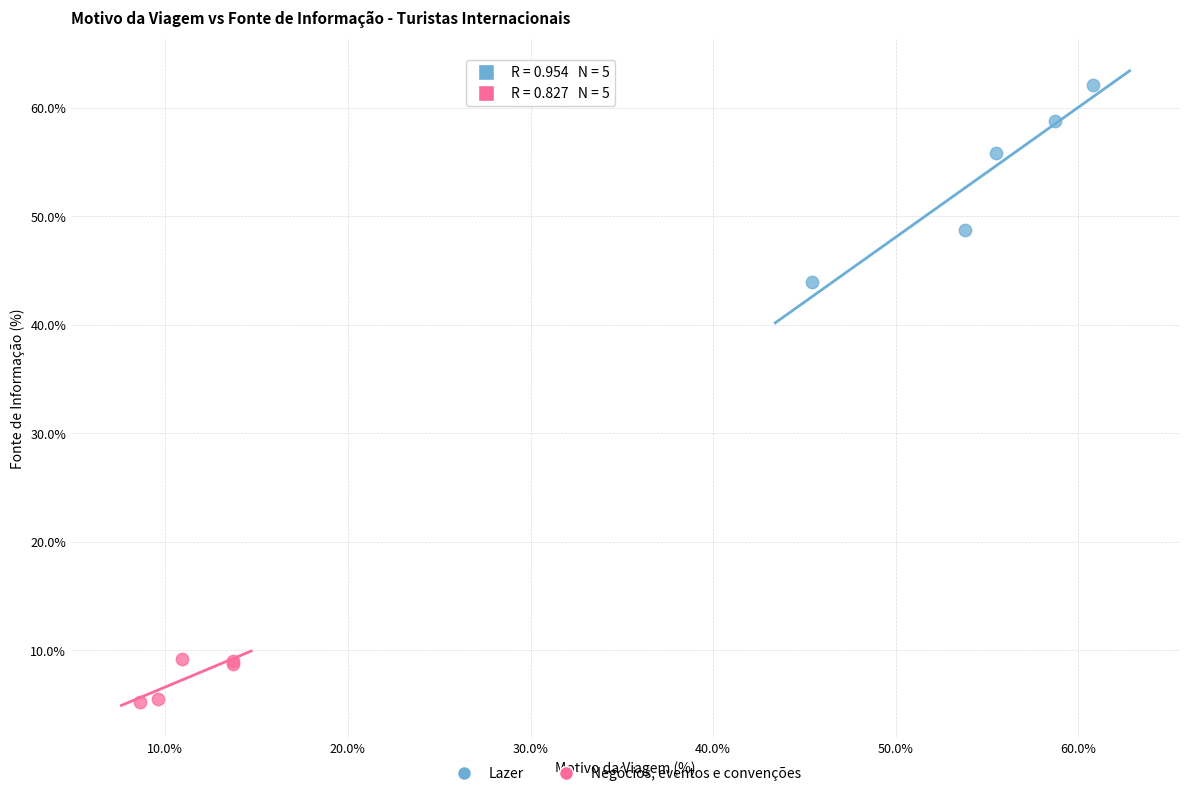

Which series reaches the maximum Y coordinate?

Lazer